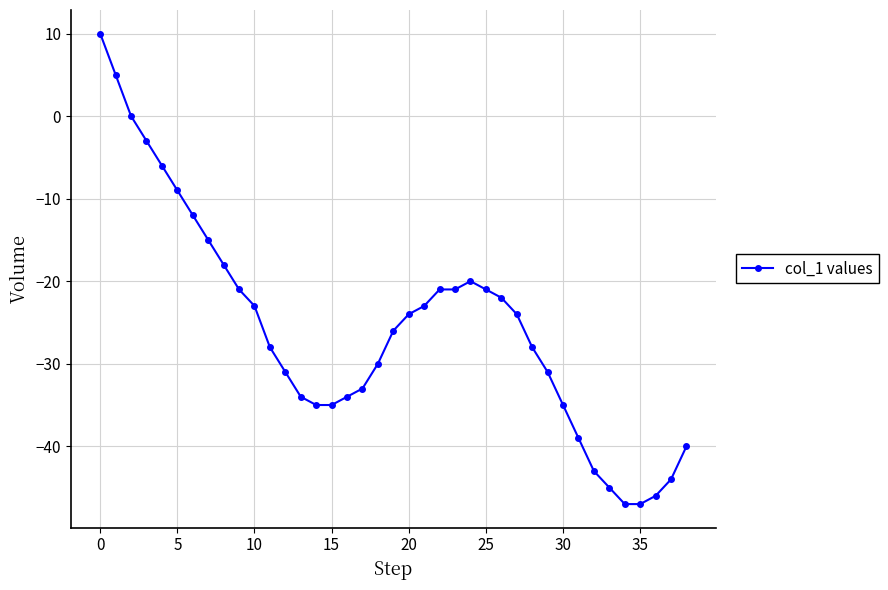

What is the difference between the maximum and minimum values?

57